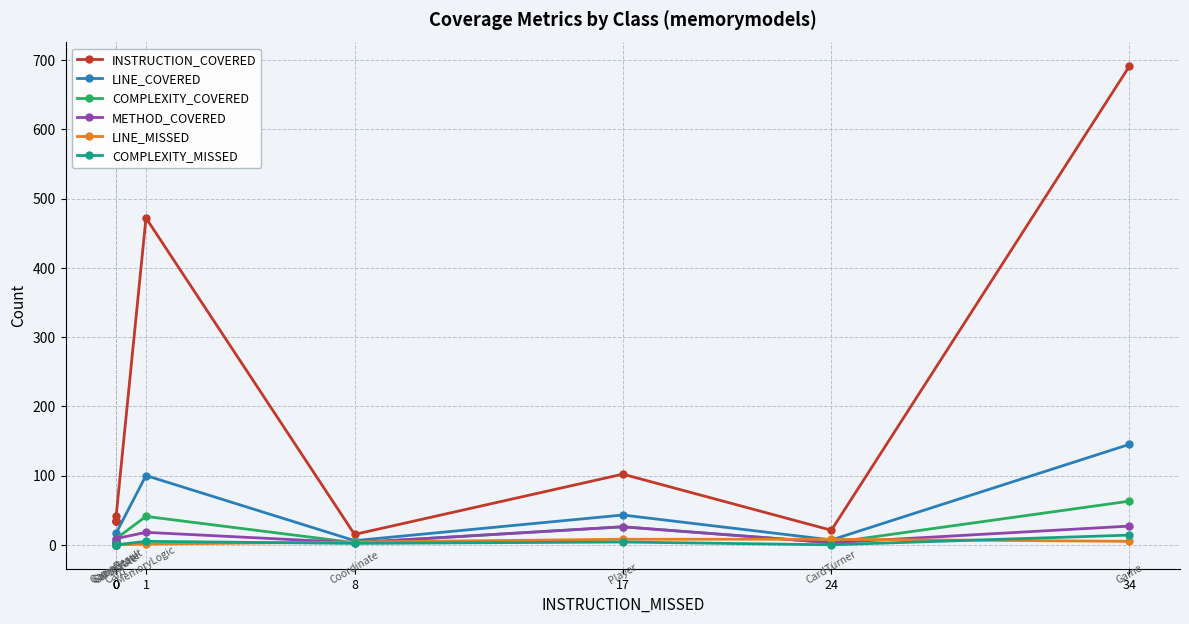

What is the spread (max minus min) of values at 0?

34